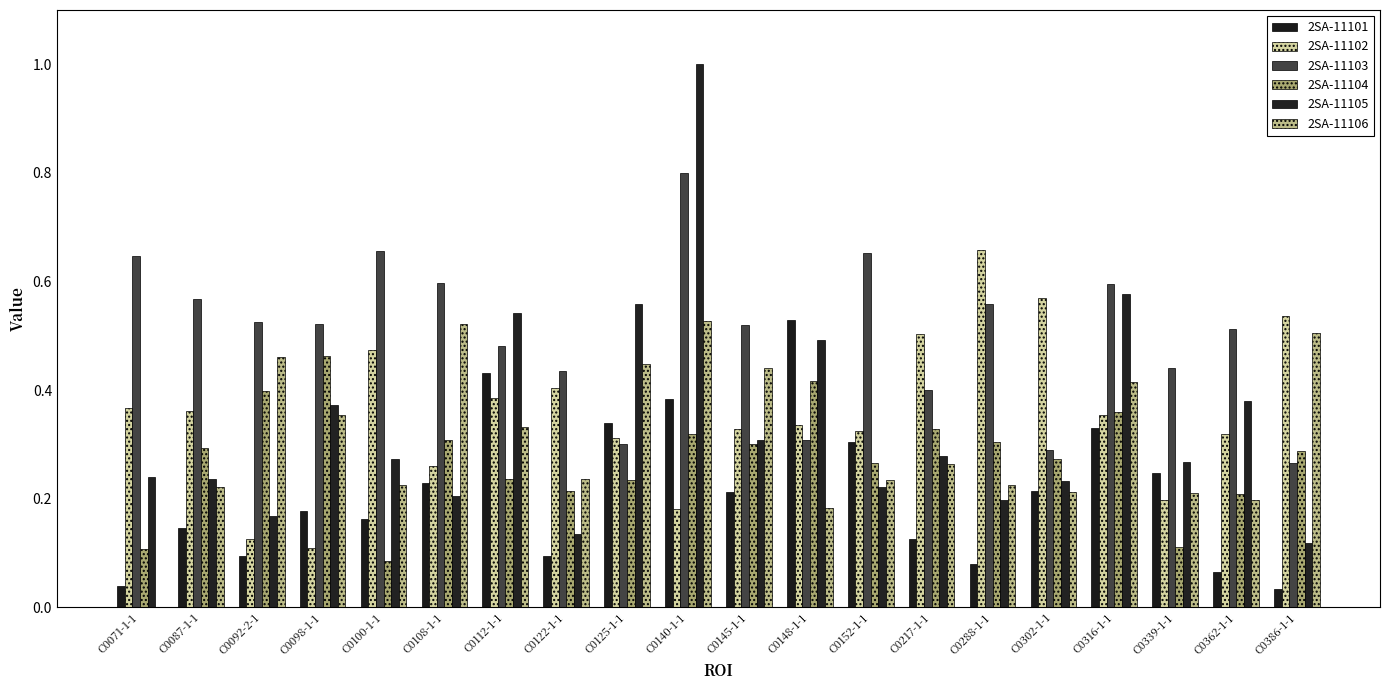

Count the number of categories in the chart.

20